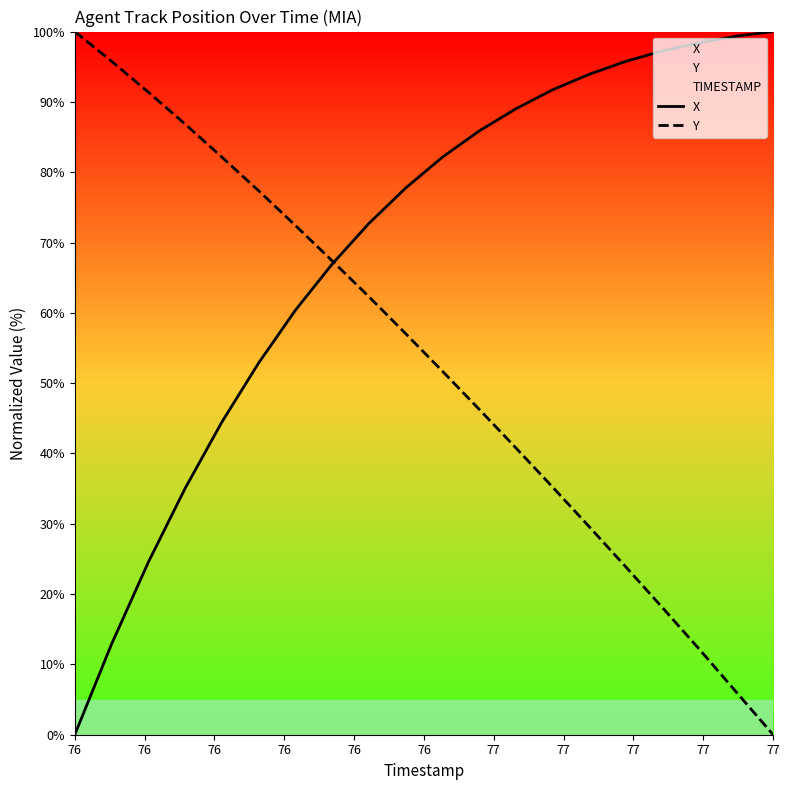

True or false: X and Y intersect in this chart.

True